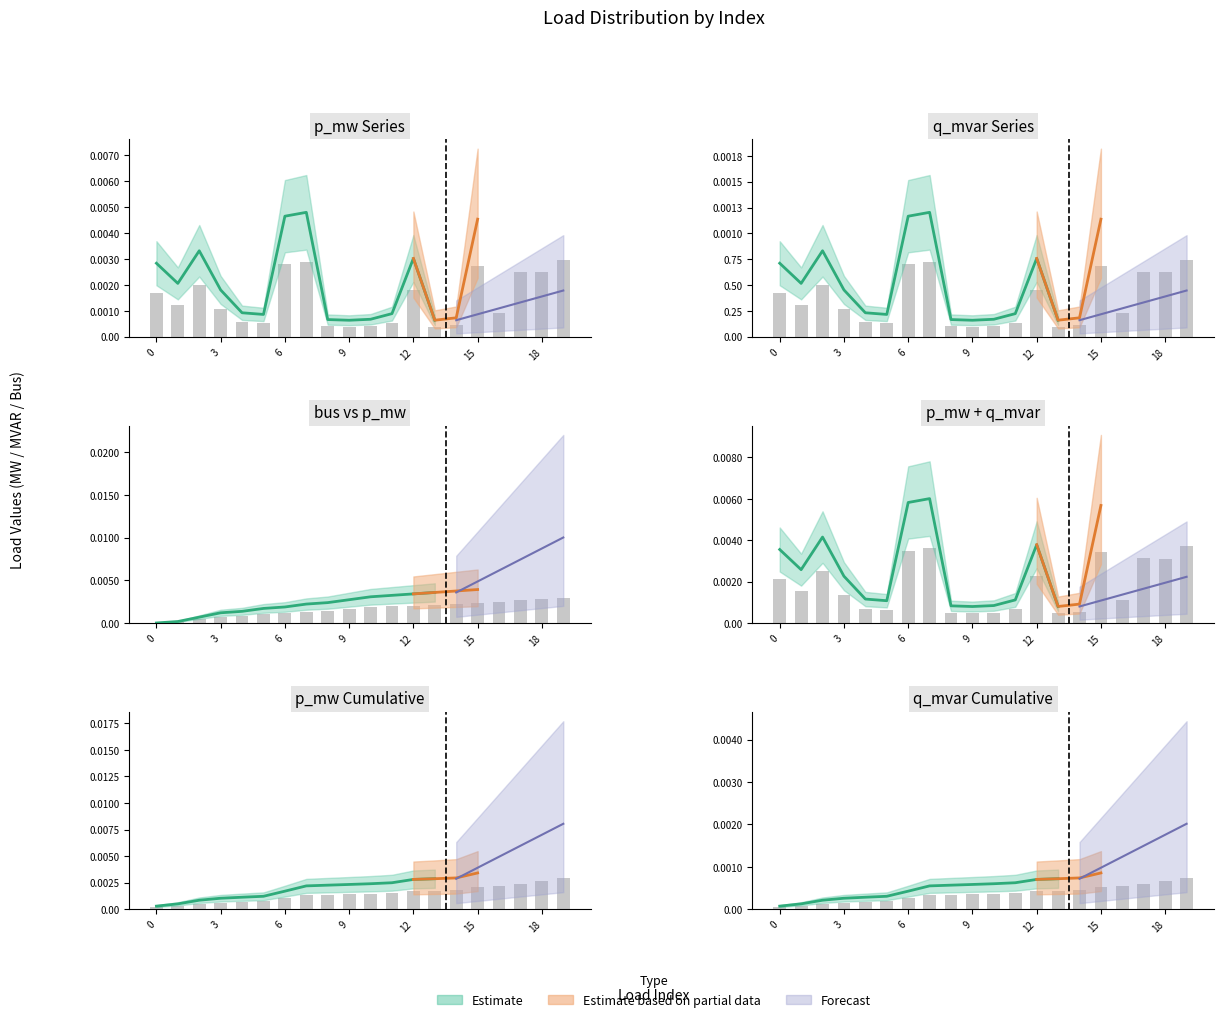

At which label is p_mw closest to 0?

9